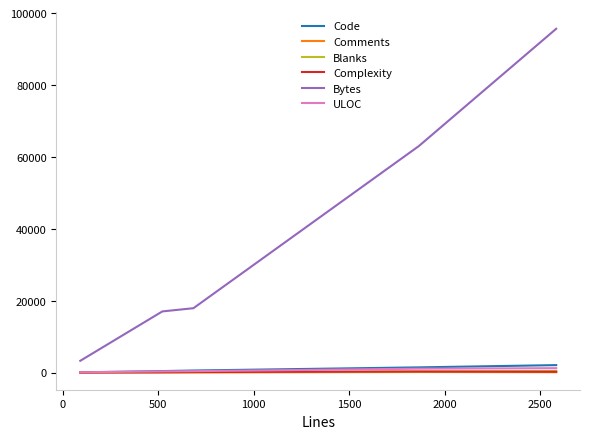

True or false: Comments and Bytes cross at least once.

False